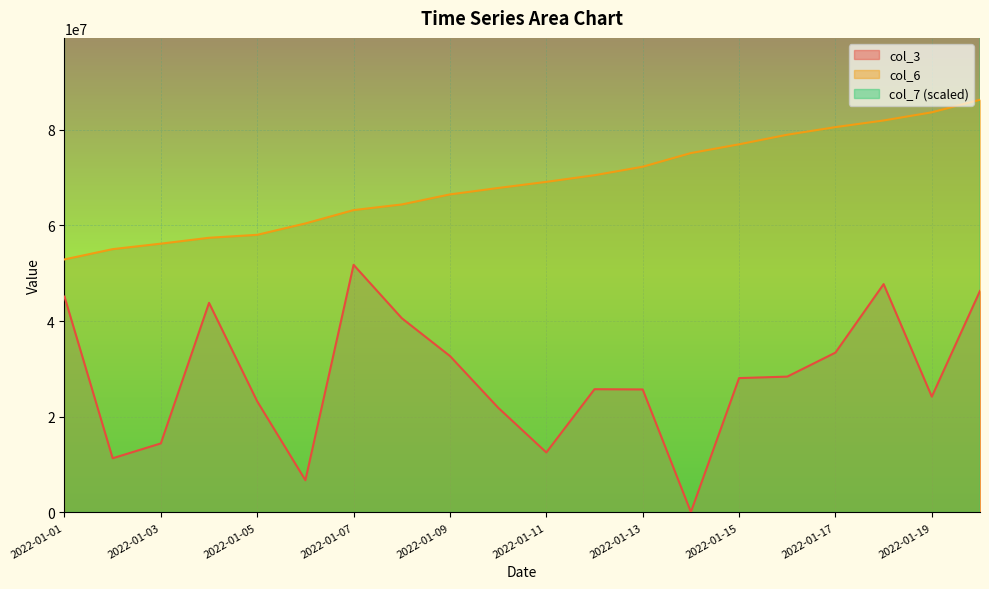

True or false: col_7 and col_3 intersect in this chart.

False